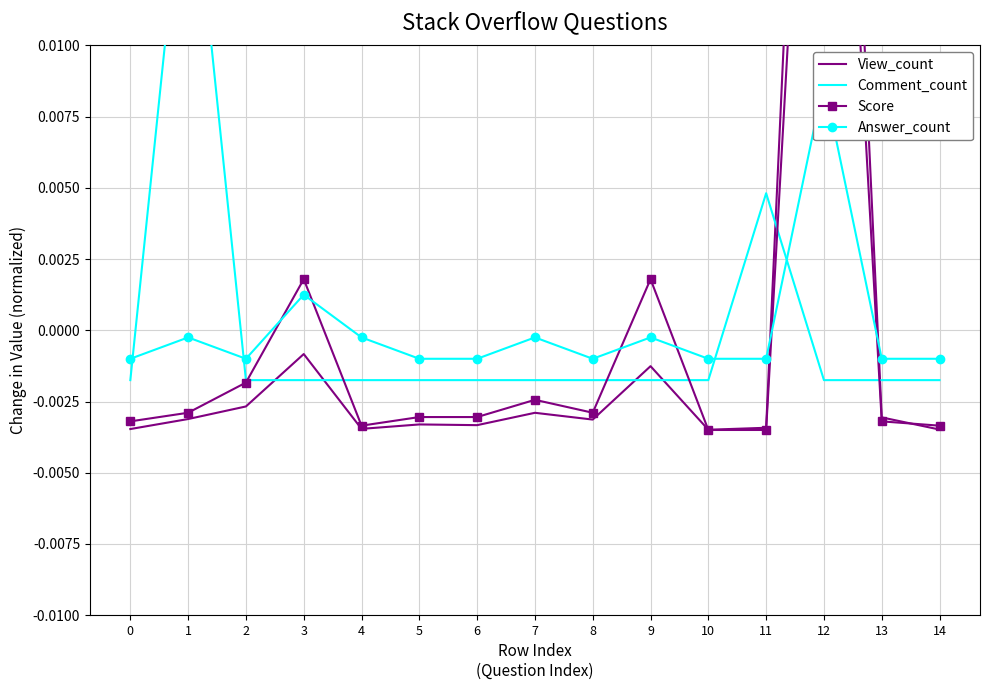

How many data points in Answer_count are less than 0?

13